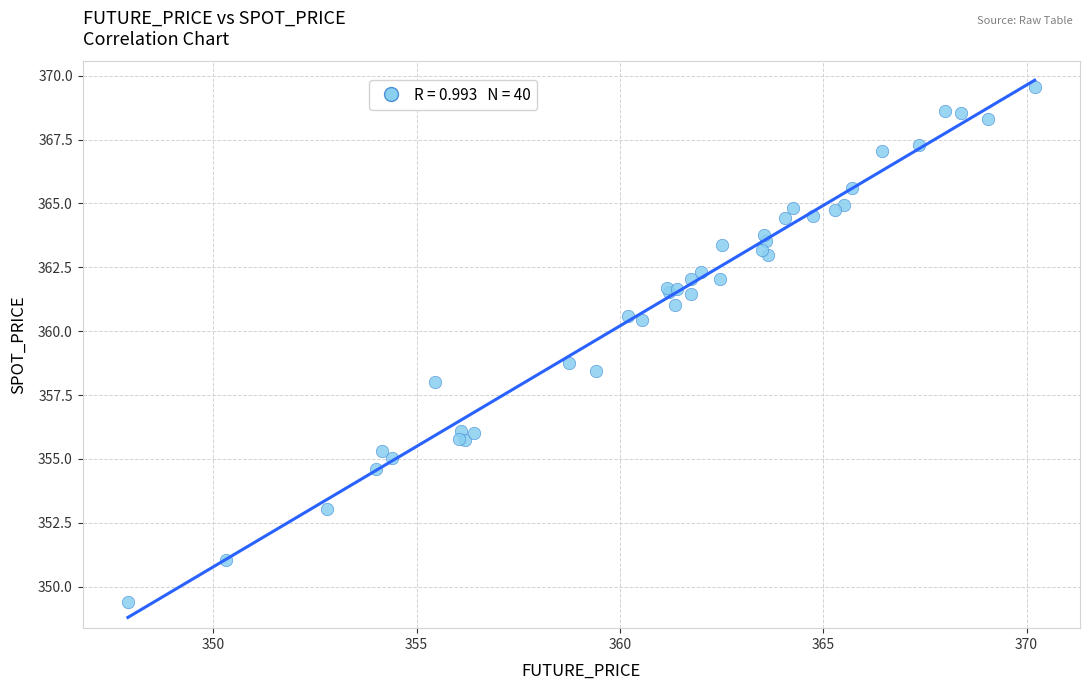

What Y value in the scatter plot is closest to 359?

358.8